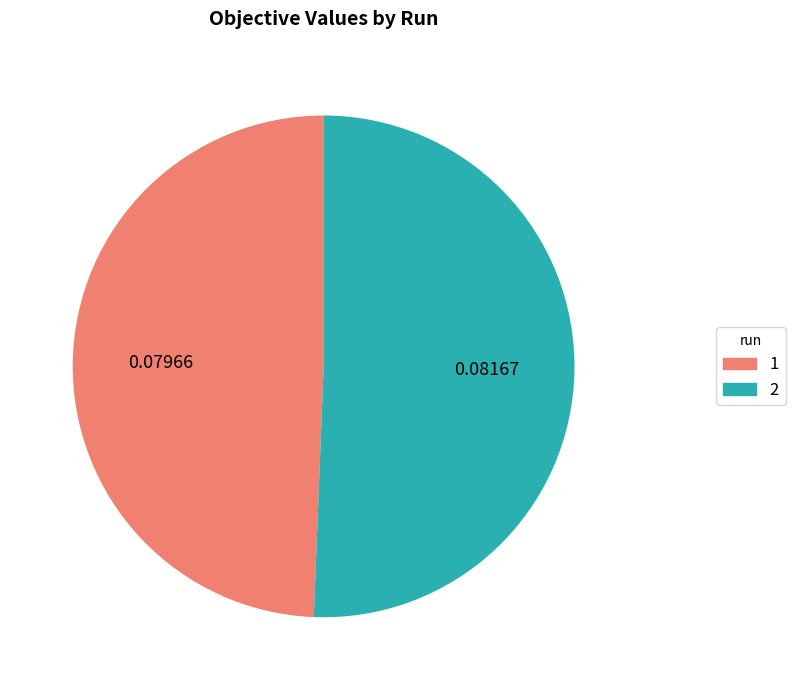

Which category has the biggest portion of the pie?

2